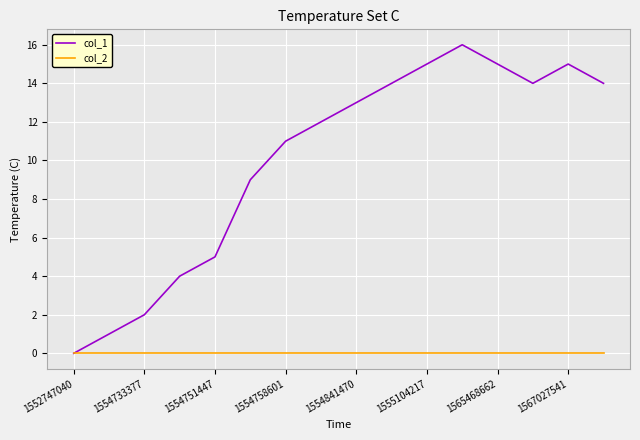

List the series in order of their peak value, lowest first.

col_2, col_1